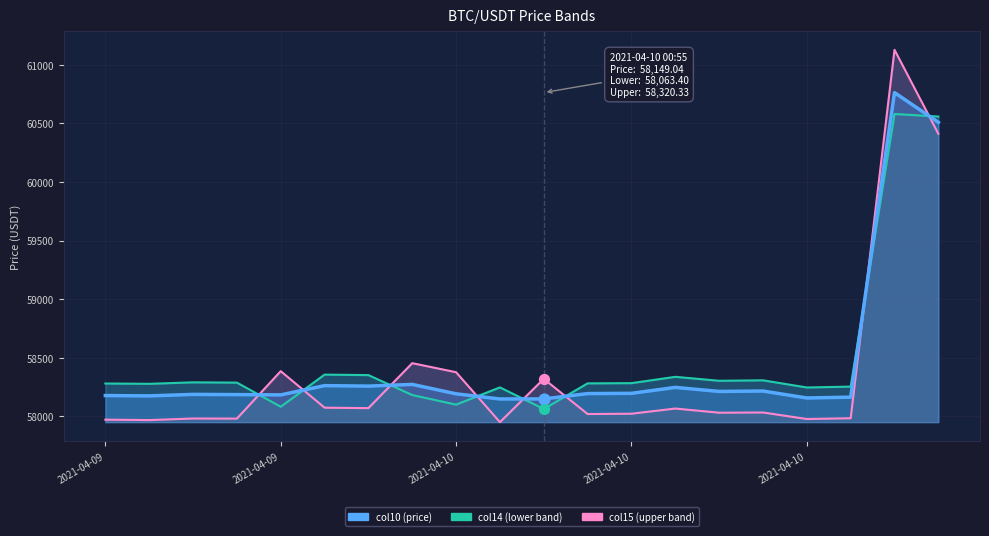

At which category is the sum across all series the highest?

18